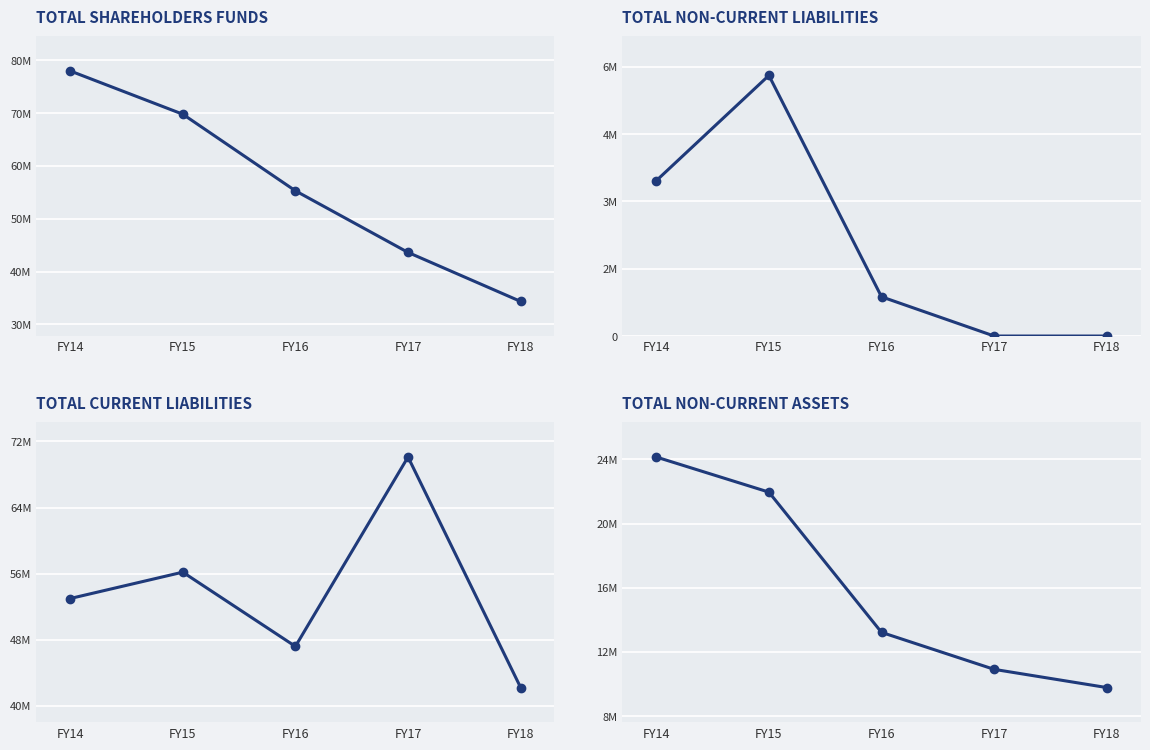

What is the difference between the maximum and minimum values in the Total shareholders funds series?

436313844